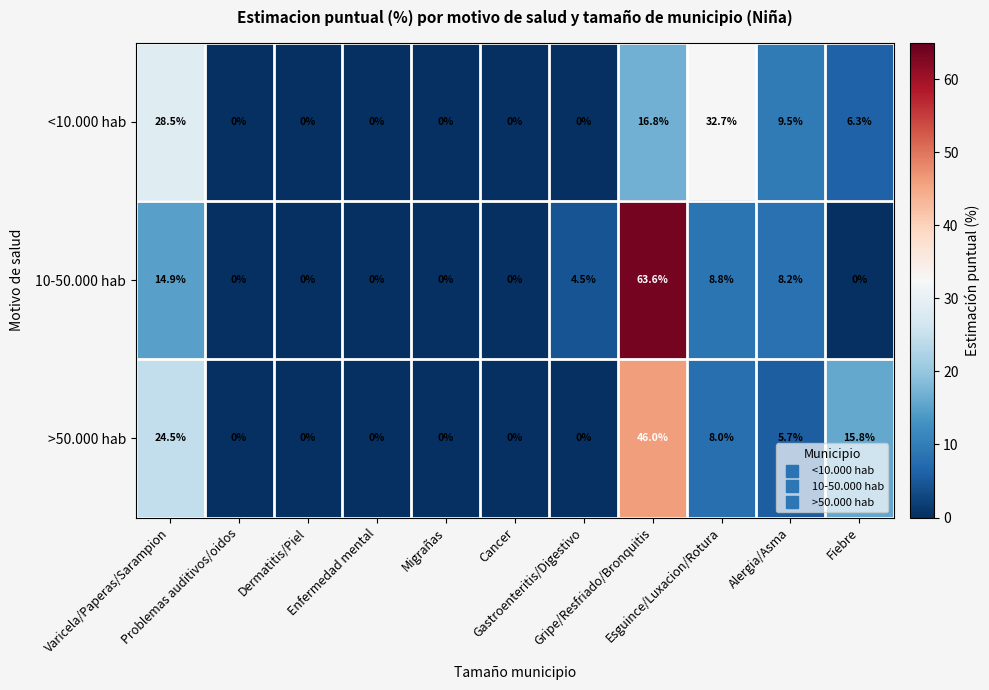

What is the difference between the maximum and minimum values in the >50.000 hab series?

46.0